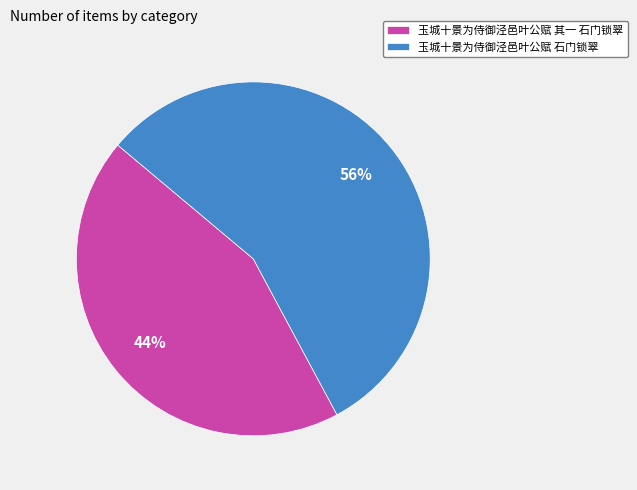

Rank the categories by value from lowest to highest.

玉城十景为侍御泾邑叶公赋 其一 石门锁翠, 玉城十景为侍御泾邑叶公赋 石门锁翠